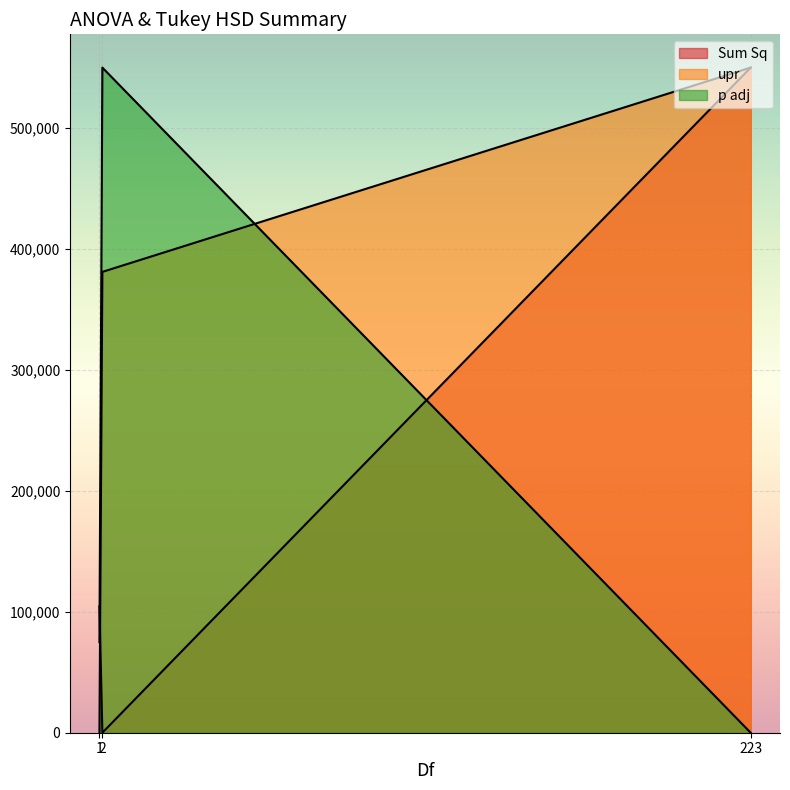

Count the number of categories in the chart.

3